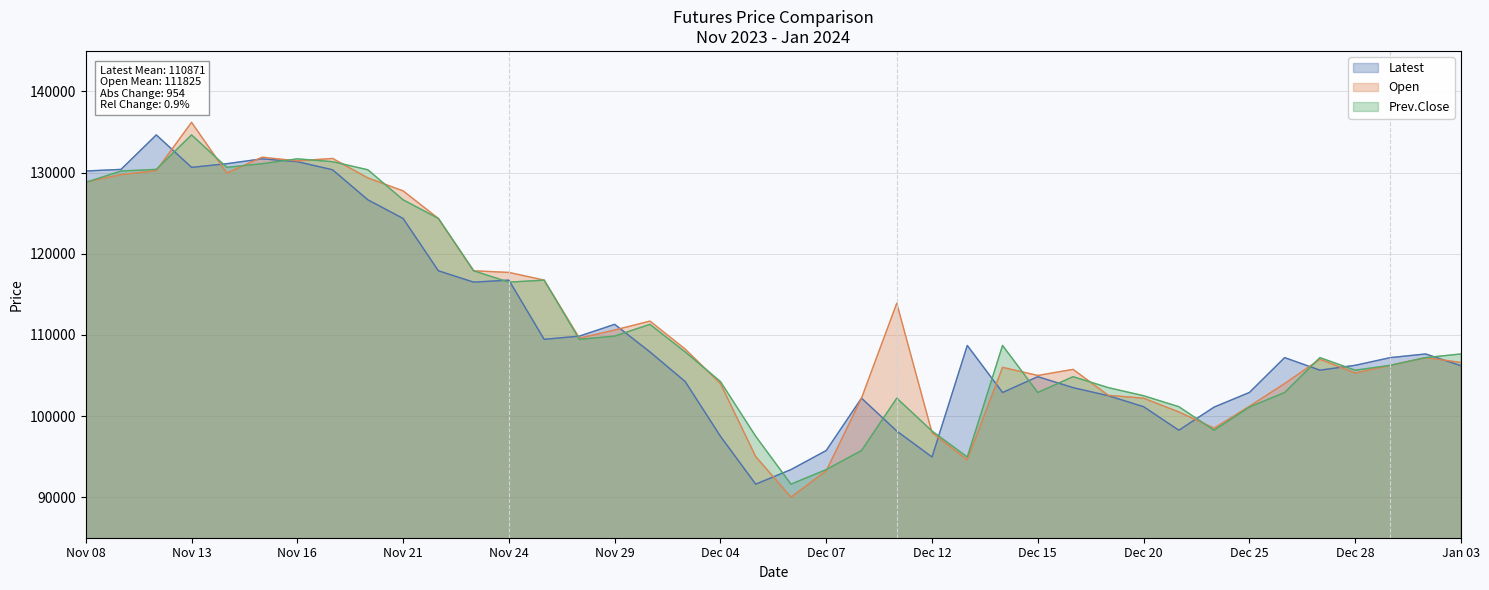

What is the sum of the Latest values at Dec 06 and Jan 02?

201050